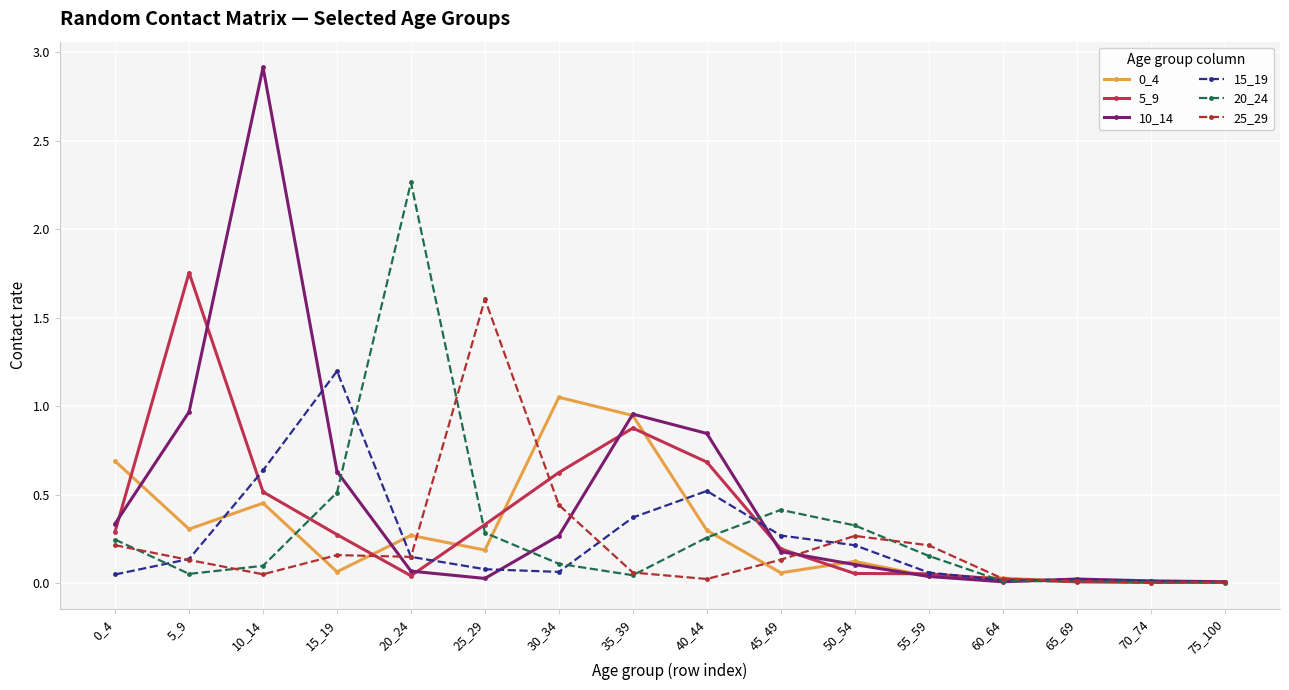

At how many categories does at least one series exceed 1?

6